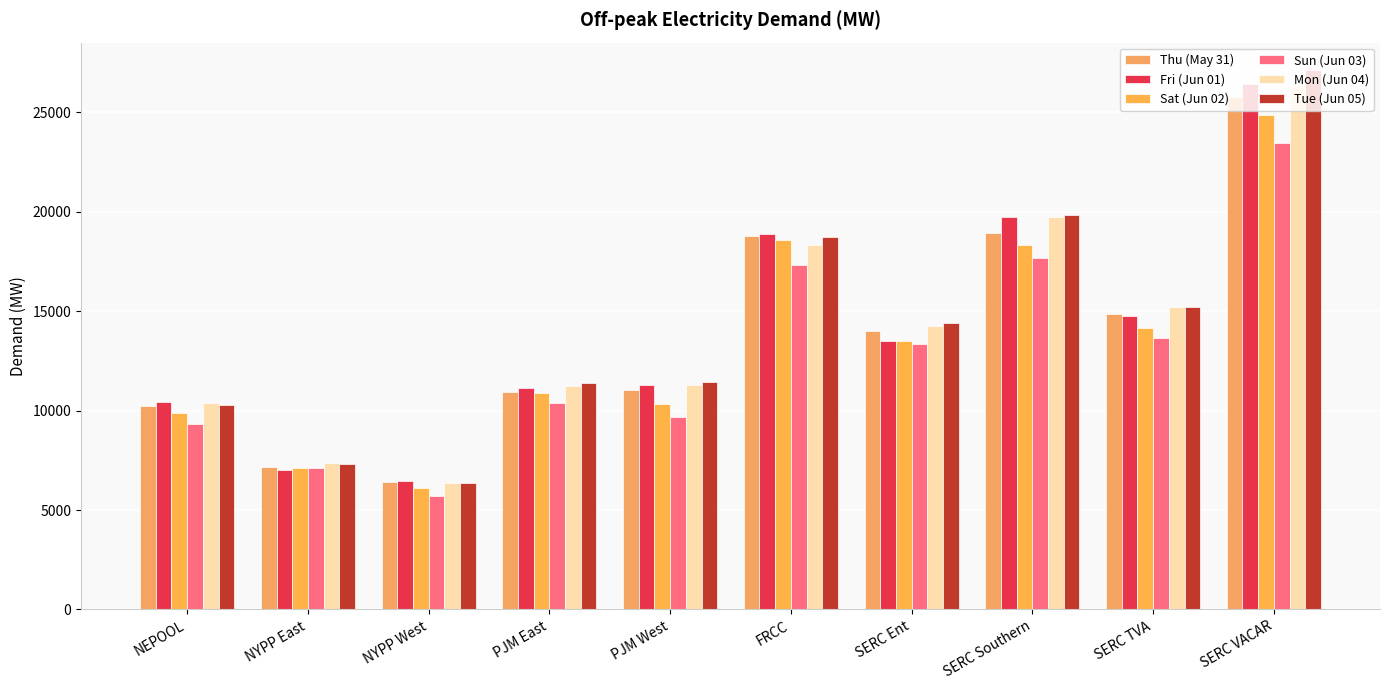

The value of Thu (May 31) at NEPOOL is 4514.0. True or false?

False